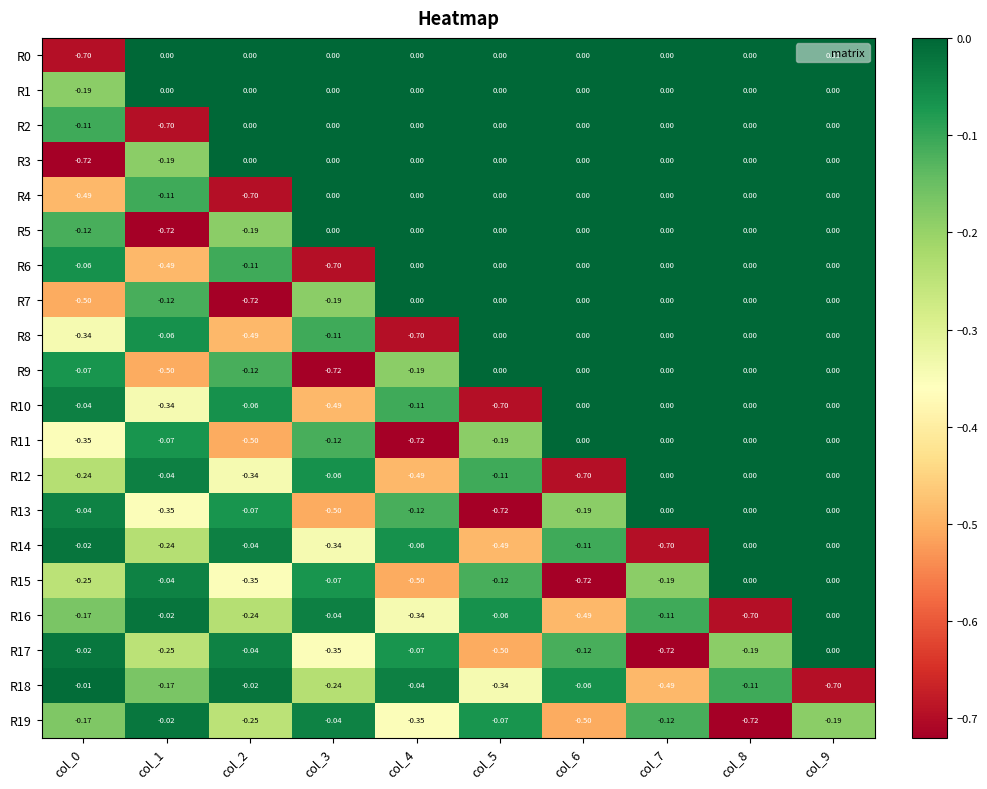

Is the value of R2 at col_3 greater than the value of R18 at col_8?

Yes